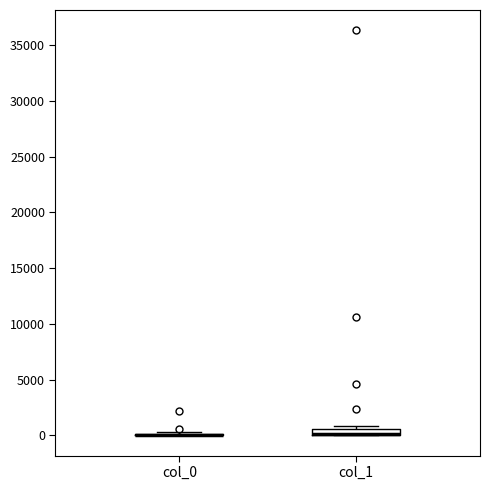

Where is the lower edge of the box for col_1 on the y-axis? The values are not printed on the chart, so give them approximately, as read against the axis.

0